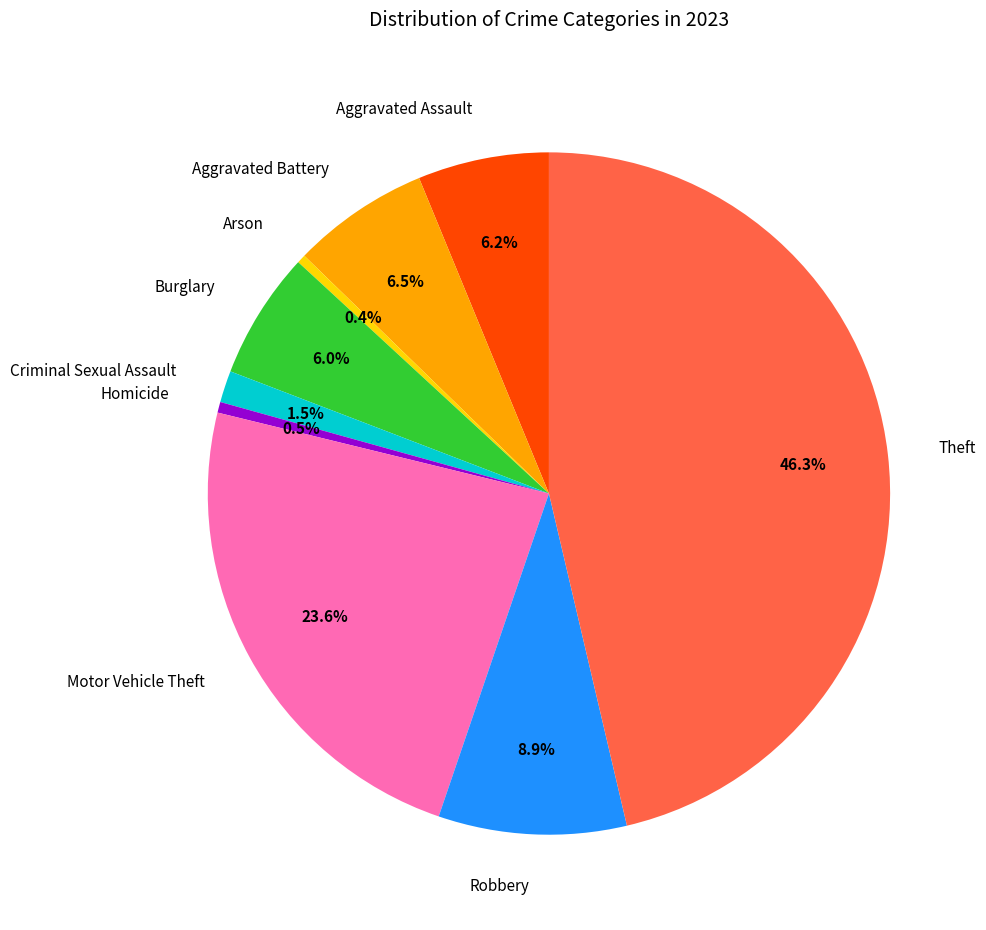

Between Motor Vehicle Theft and Robbery, which is larger?

Motor Vehicle Theft